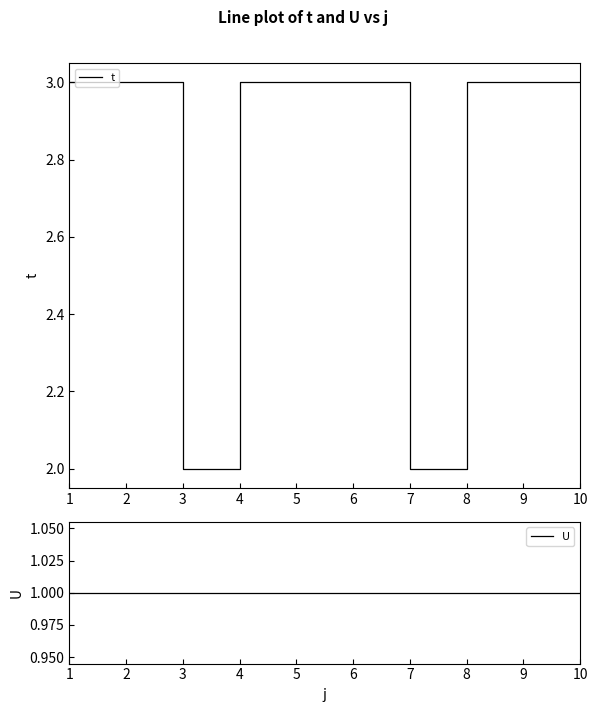

What is the highest value of the t series?

3